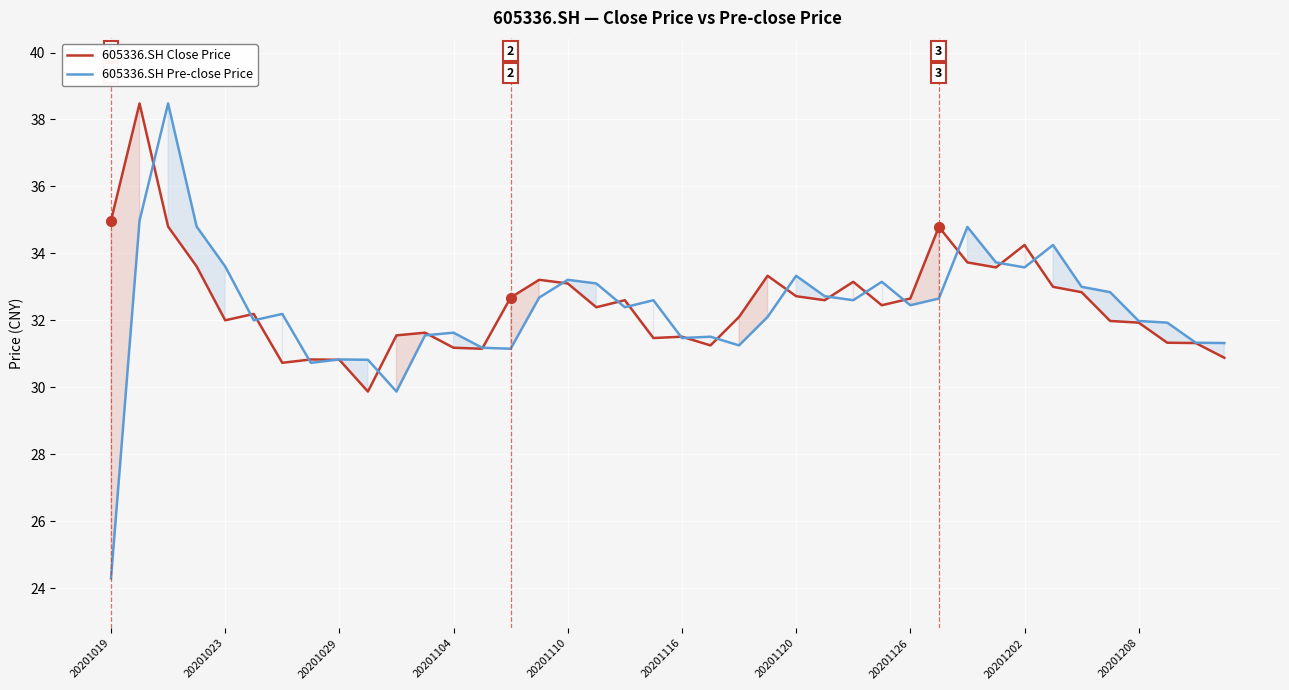

Which series has the largest range (max minus min)?

605336.SH Pre-close Price